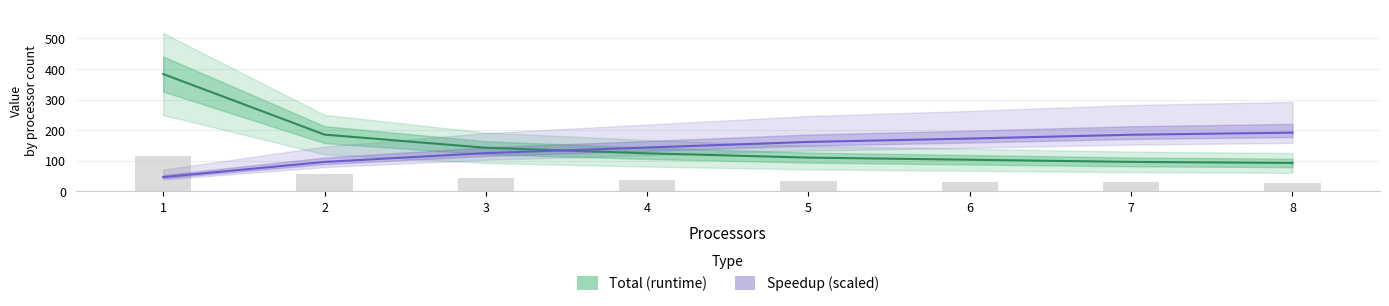

Which category has the highest value across all series?

1